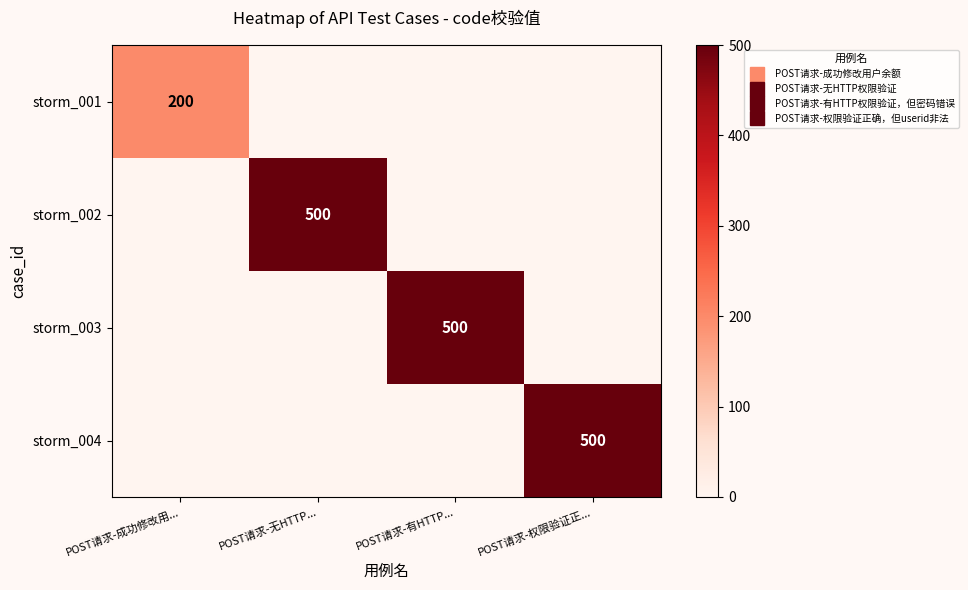

Is it true that storm_002 equals 0 at POST请求-权限验证正...?

True